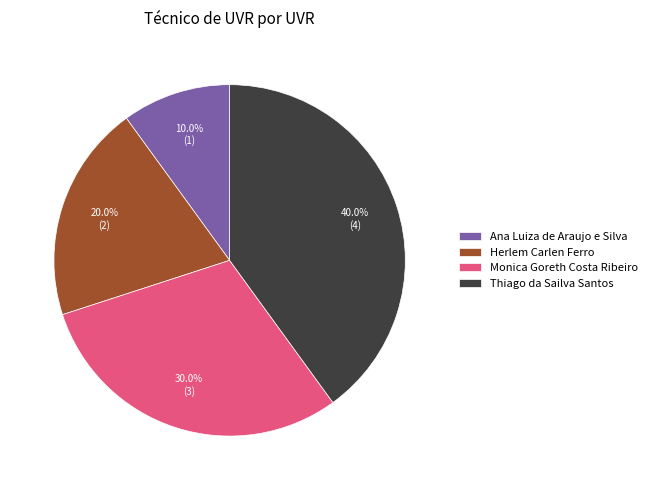

Count the number of slices in the pie.

4